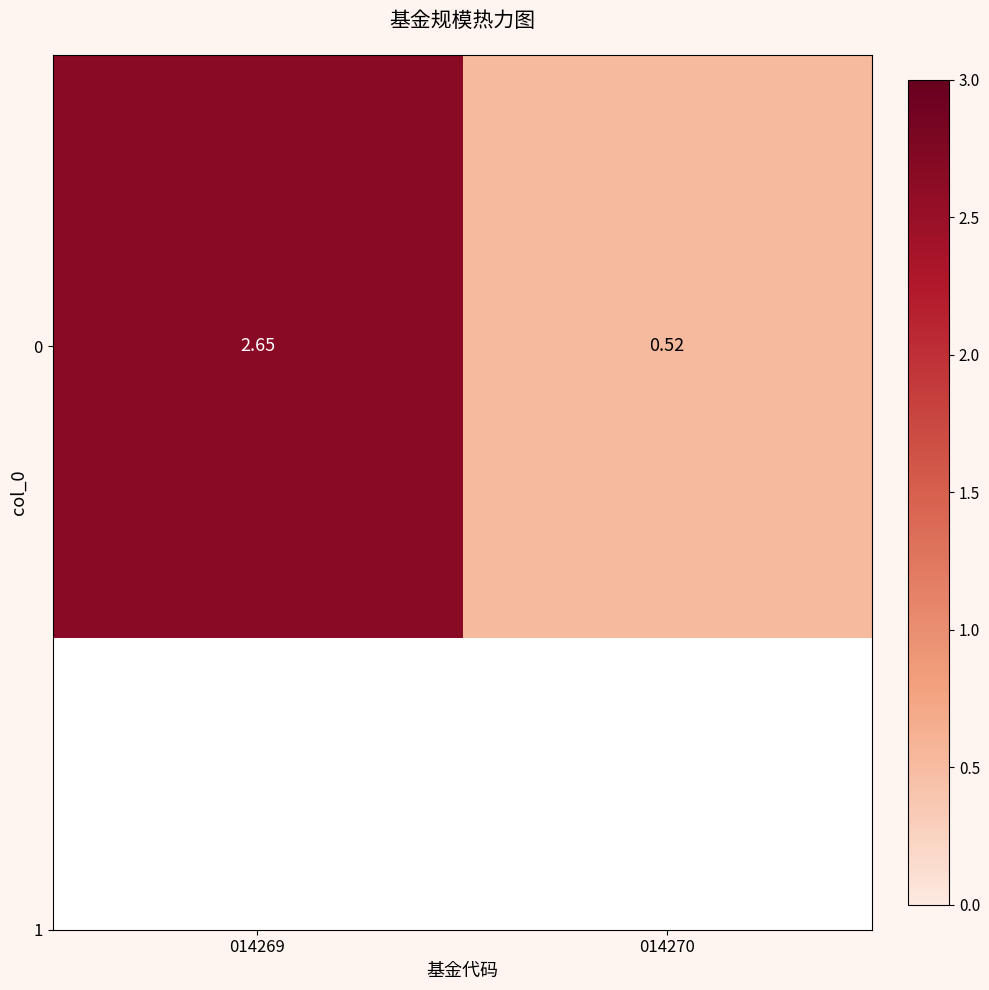

List the labels in order of value, largest first.

014269, 014270